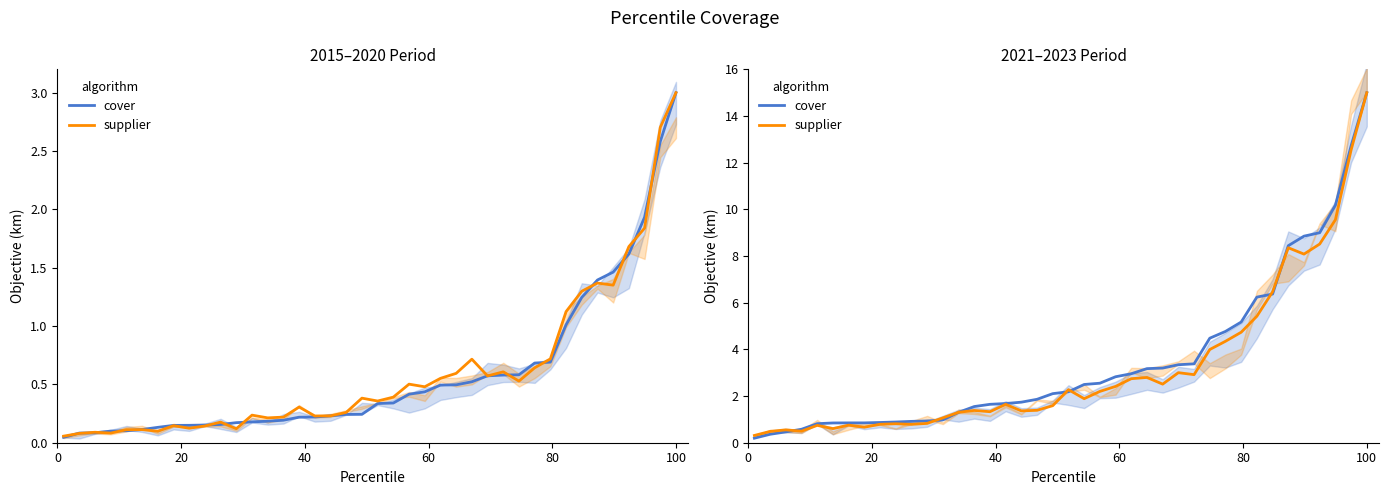

What is the value of the cover point at the 34th from the left?

6.4